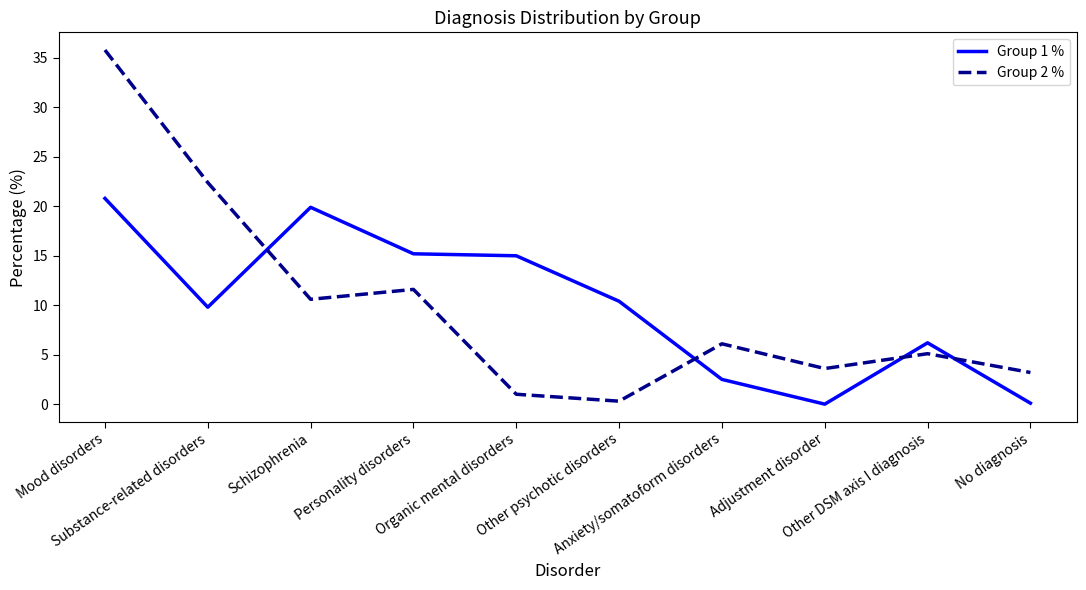

The value of Group 1 % at Mood disorders is 10.7. True or false?

False